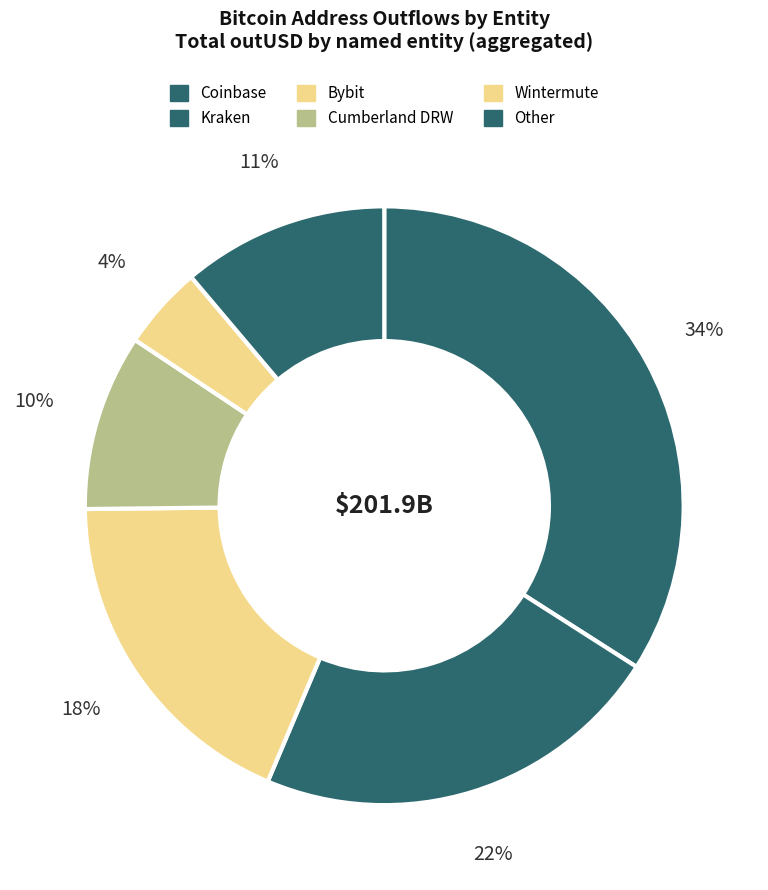

Count the number of slices in the pie.

6